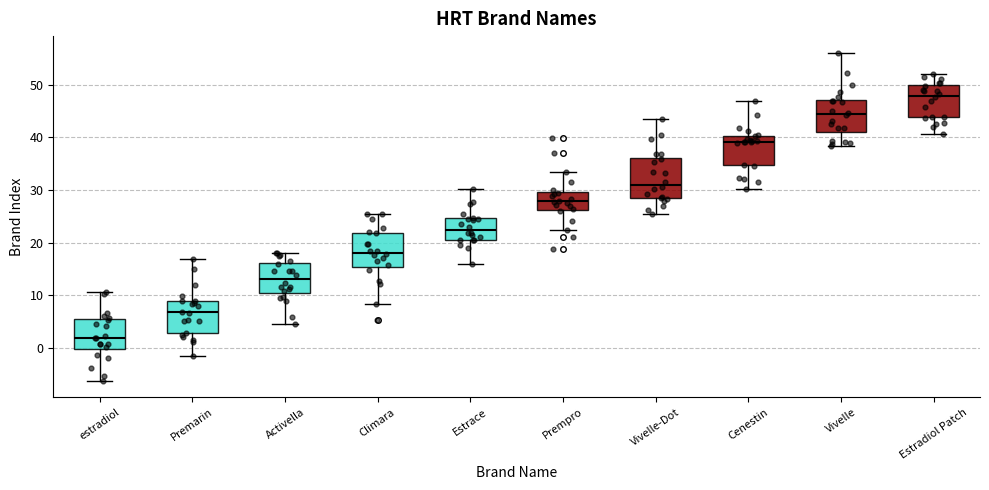

Reading left to right, transcribe this box plot: for each box, give where its median line is, the range the box spans, and where its two whiskers end, as read against the y-axis. The values are not printed on the chart, so give them approximately, as read against the axis.

estradiol: median 2, box 0 to 5, whiskers -6 to 11
Premarin: median 7, box 3 to 9, whiskers -1 to 17
Activella: median 13, box 11 to 16, whiskers 4 to 18
Climara: median 18, box 15 to 22, whiskers 8 to 26
Estrace: median 22, box 21 to 25, whiskers 16 to 30
Prempro: median 28, box 26 to 30, whiskers 22 to 34
Vivelle-Dot: median 31, box 28 to 36, whiskers 26 to 44
Cenestin: median 39, box 35 to 40, whiskers 30 to 47
Vivelle: median 44, box 41 to 47, whiskers 38 to 56
Estradiol Patch: median 48, box 44 to 50, whiskers 41 to 52